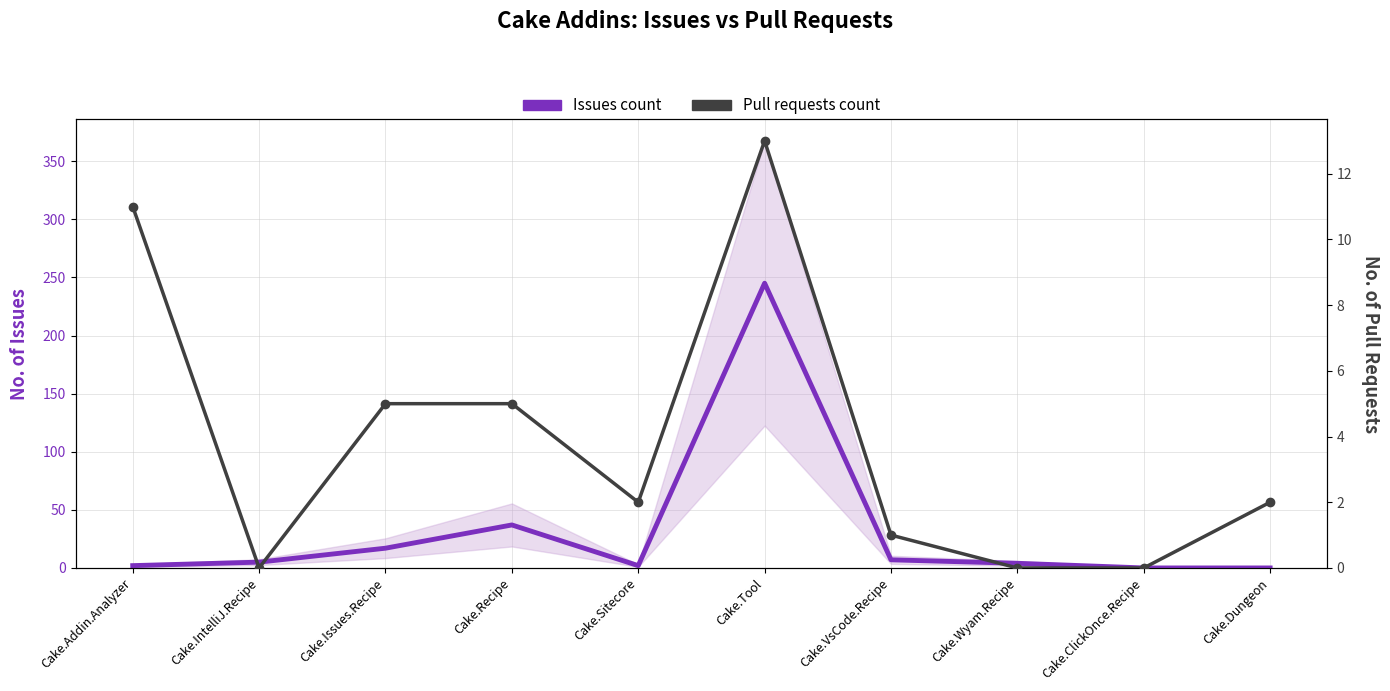

True or false: Pull requests count has more than 2 interior local peaks.

False